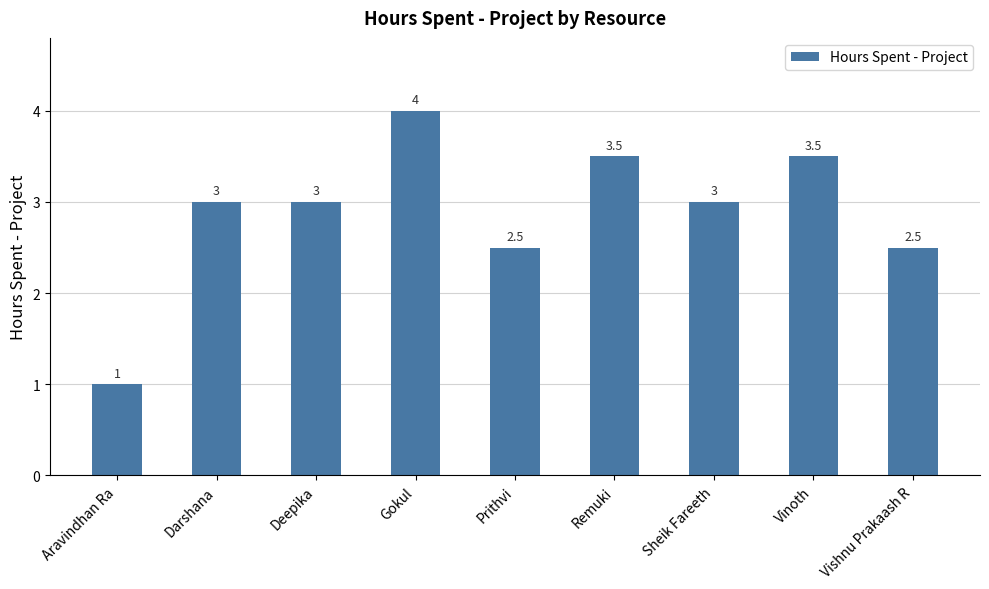

How many bars are there in total?

9